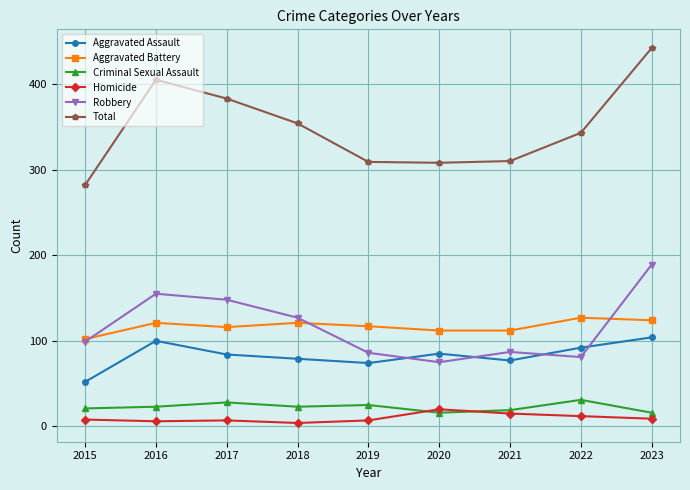

What is the maximum value for Criminal Sexual Assault?

31